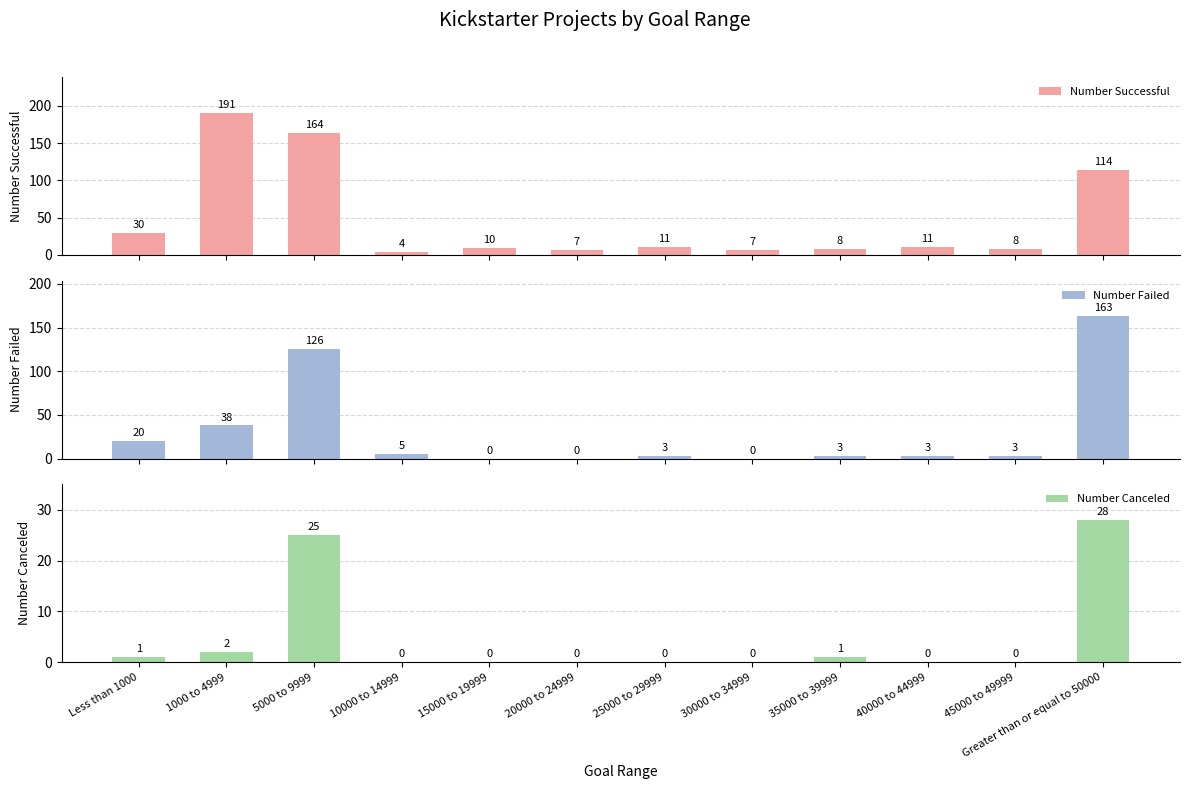

What is the label of the 6th bar from the left?

20000 to 24999